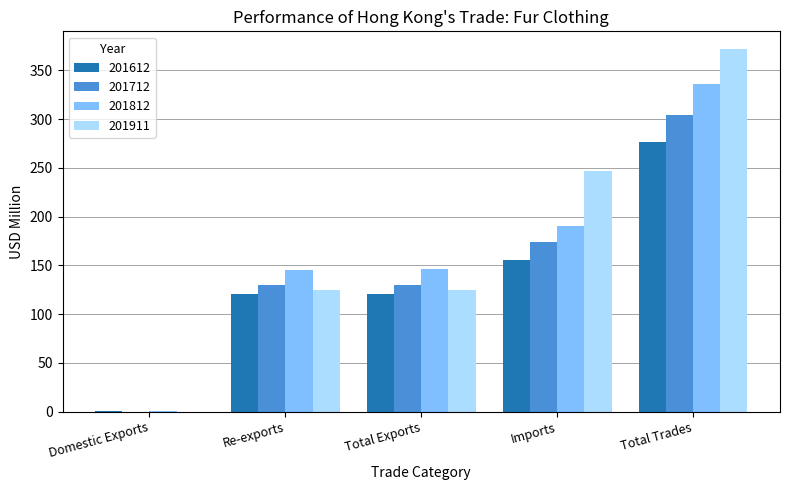

True or false: 201812 has a value of 145.9 at Total Exports.

True